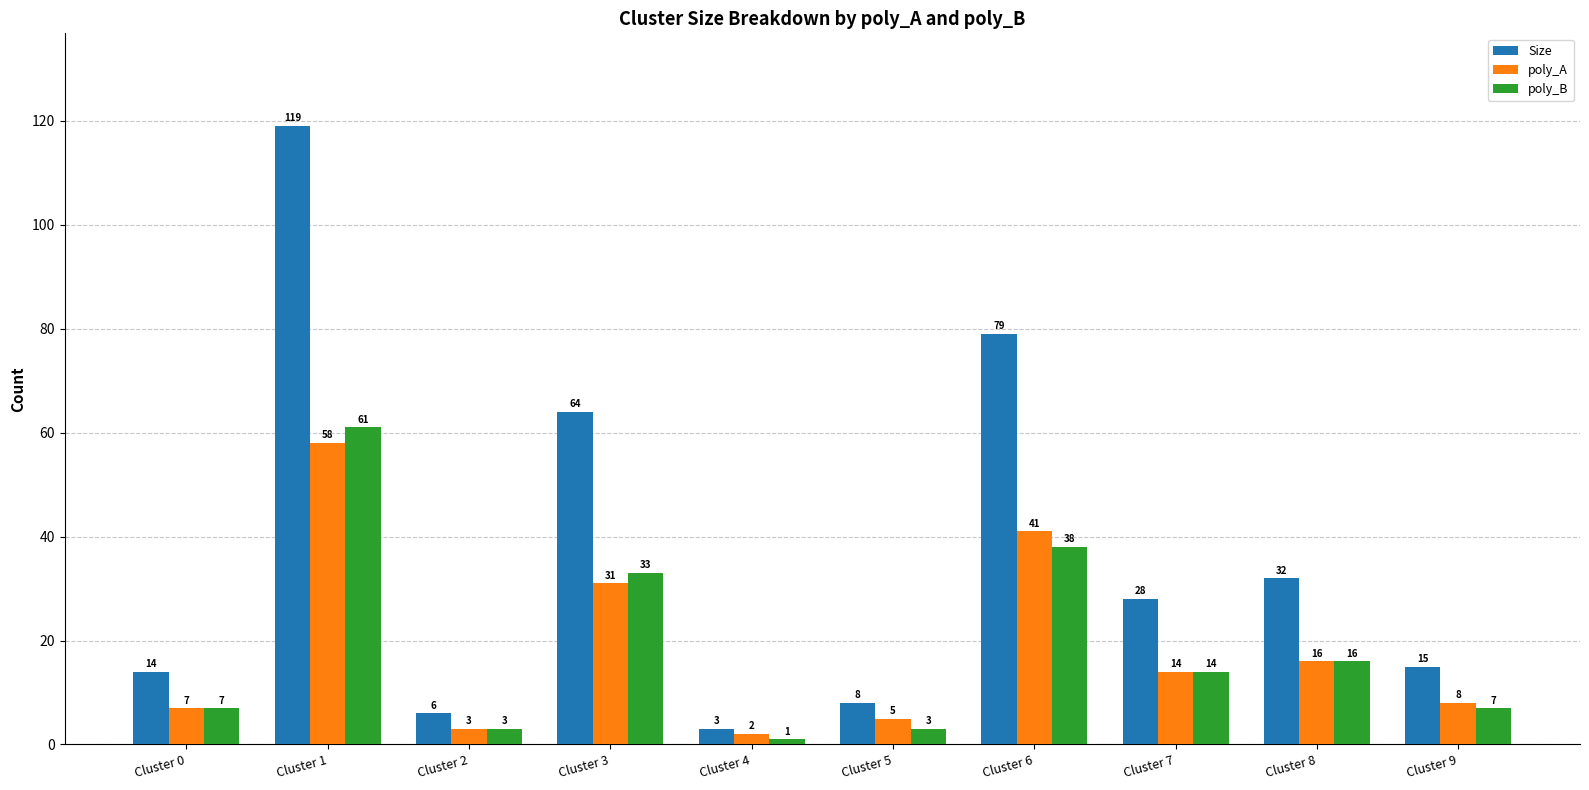

Is it true that poly_B equals 12 at Cluster 9?

False